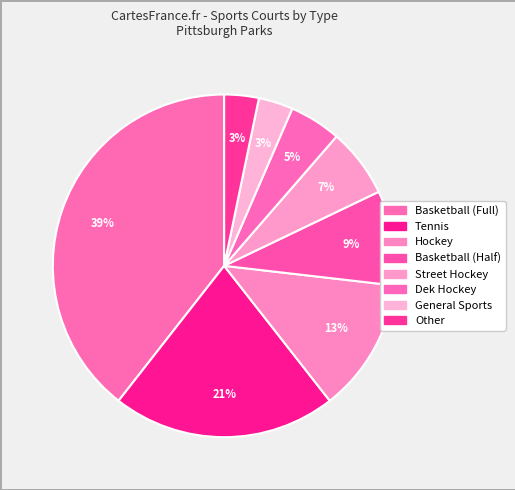

Which category has the smallest portion of the pie?

General Sports